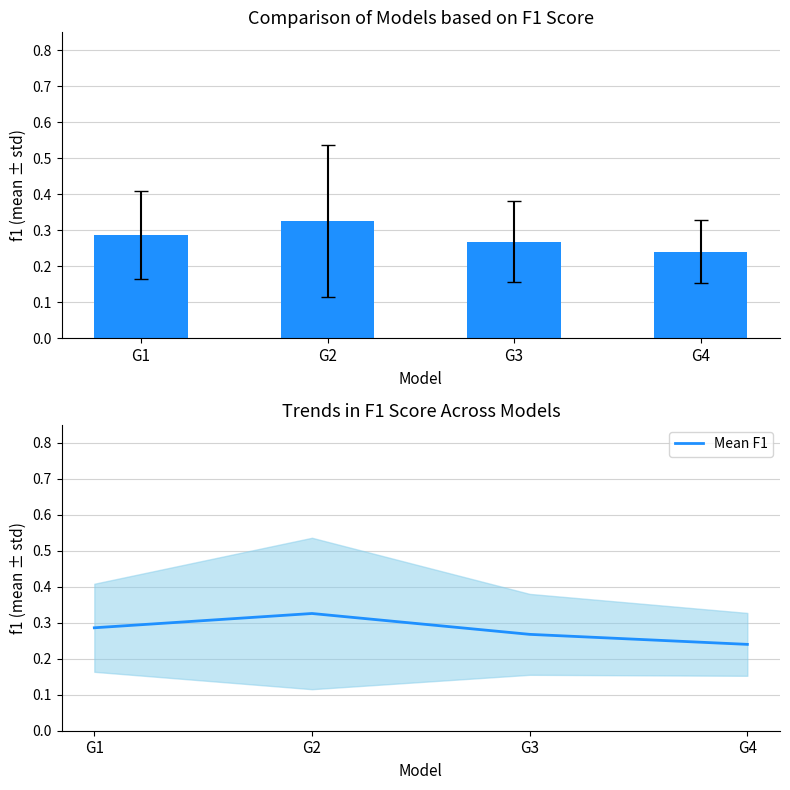

What is the total value across all series at G2?

0.7